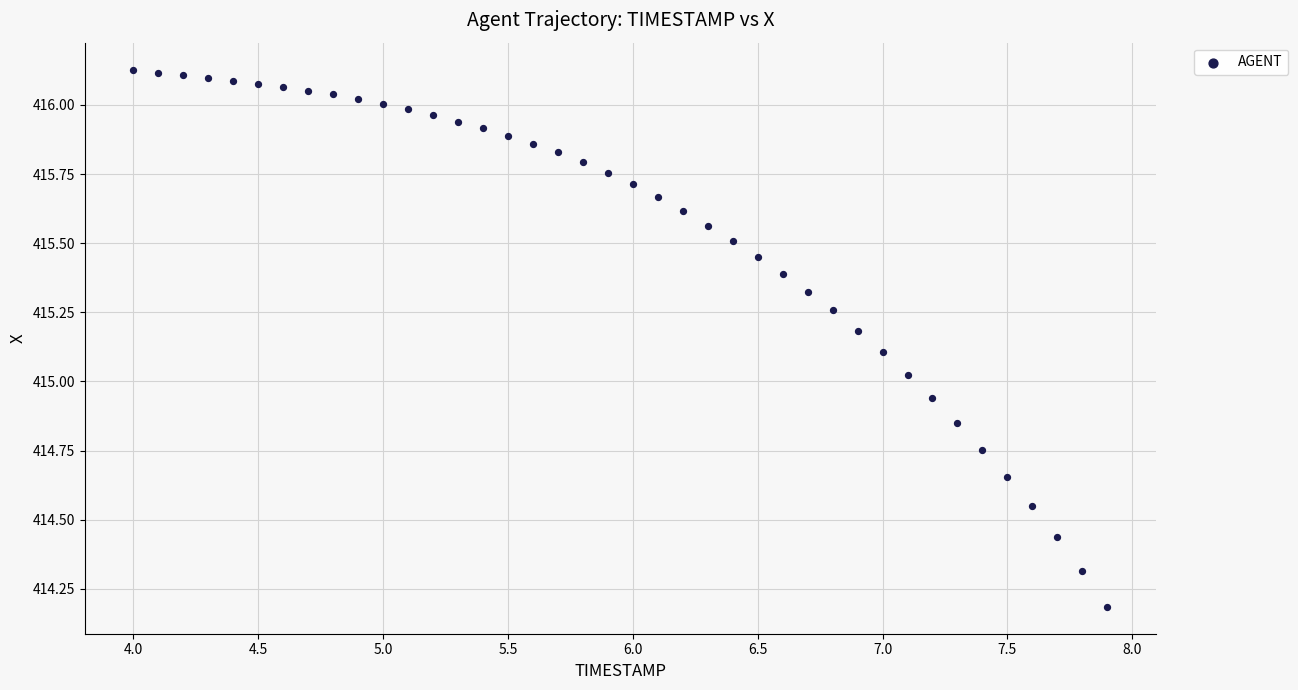

What is the range of Y values (max minus min)?

1.9